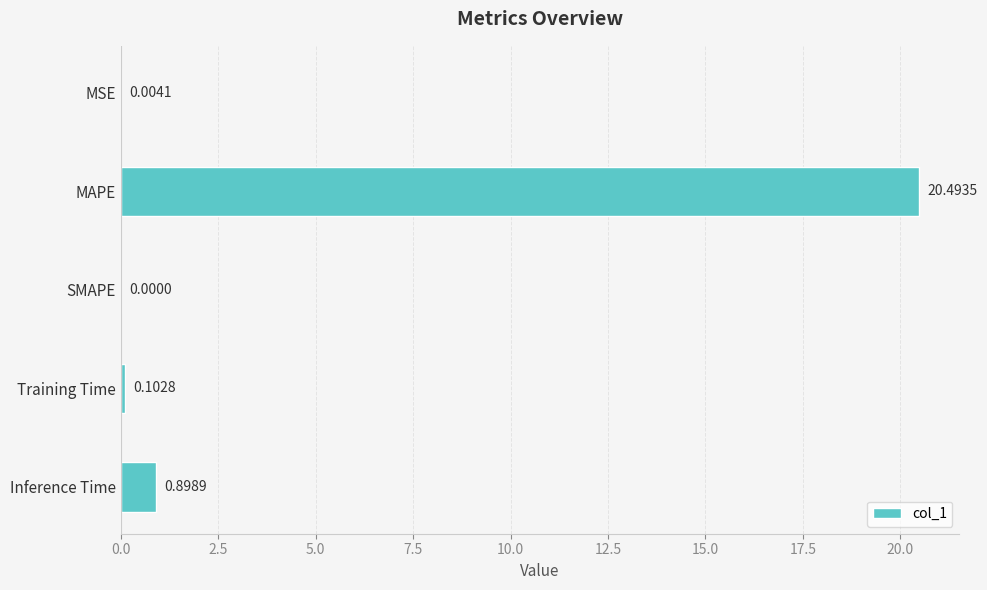

Where is the data nearest to the value 10?

Inference Time